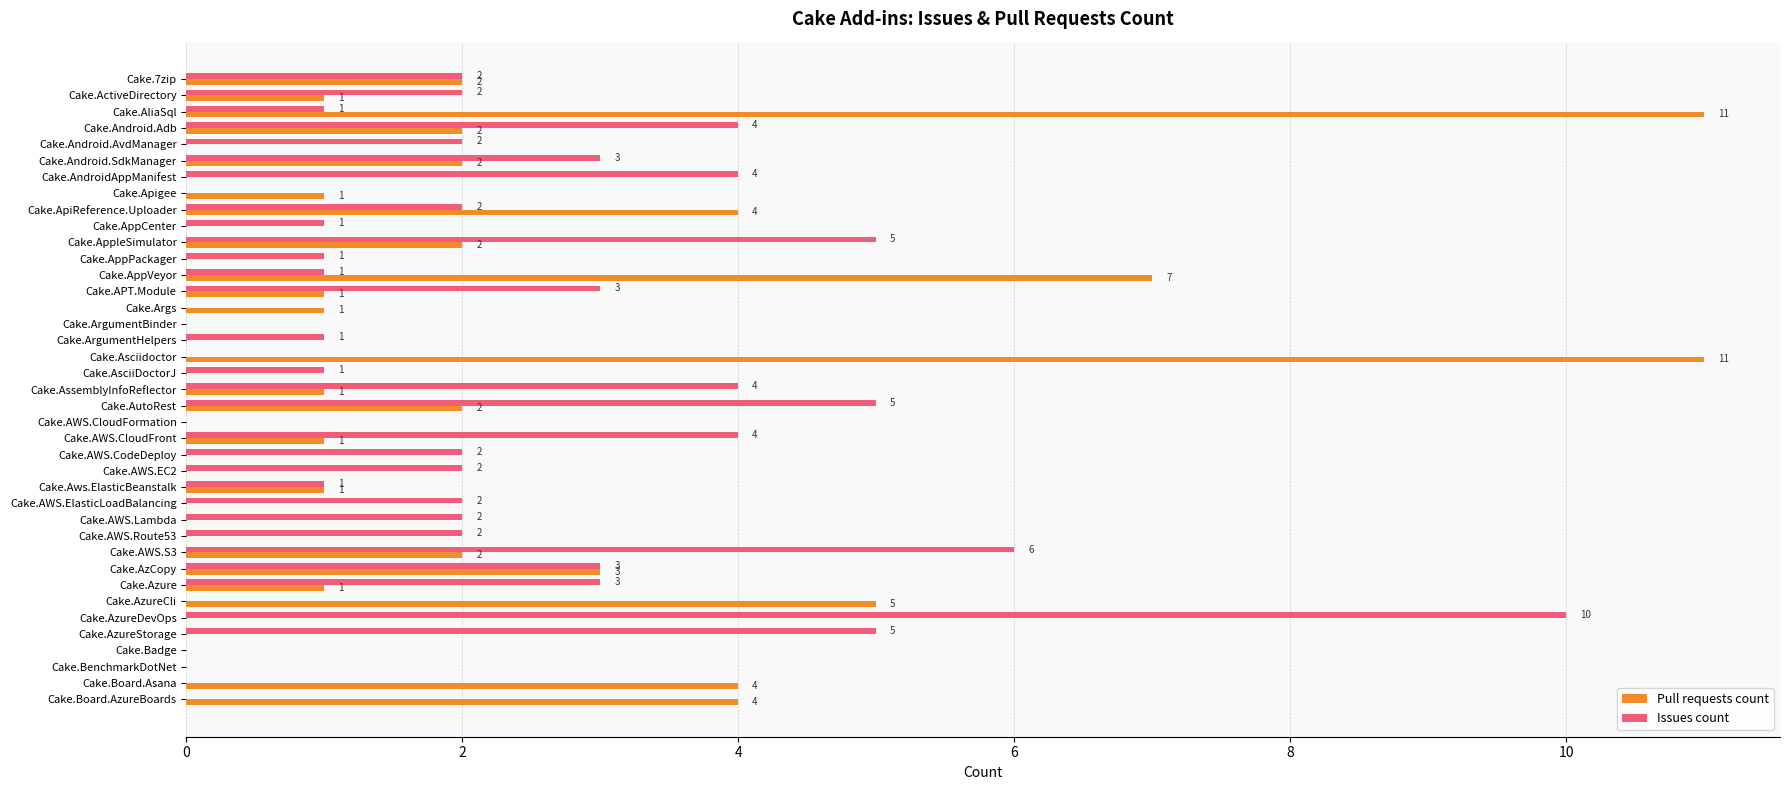

What is the sum of all Issues count values?

84